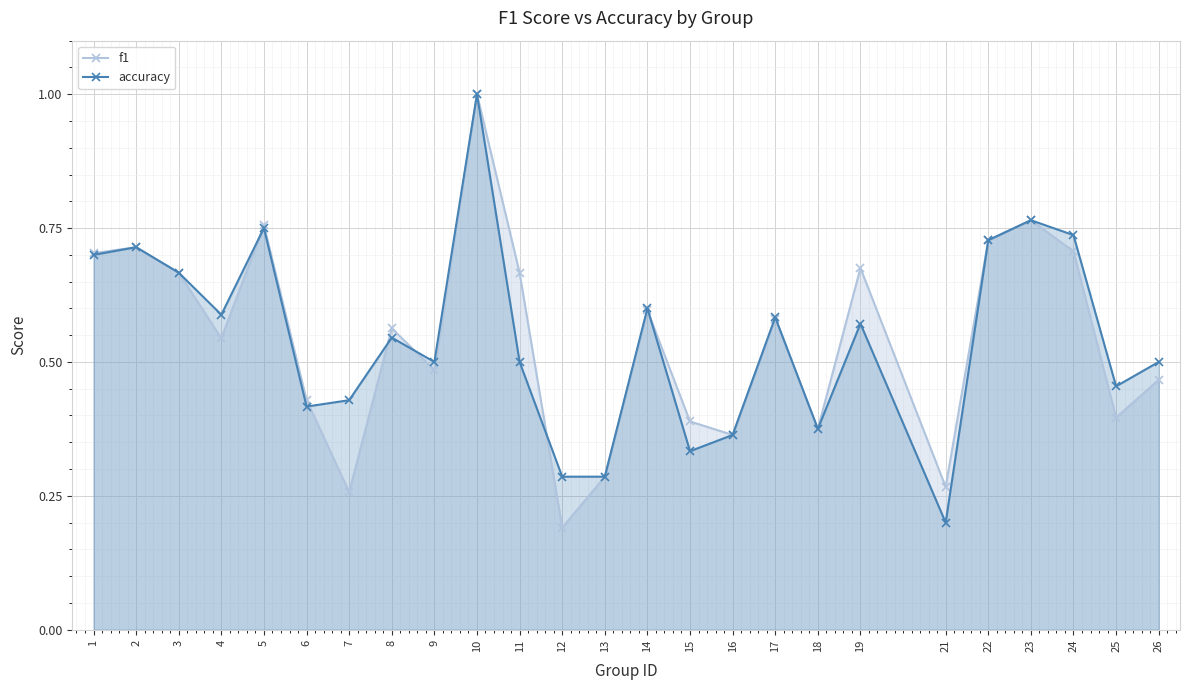

What is the minimum value for f1?

0.2